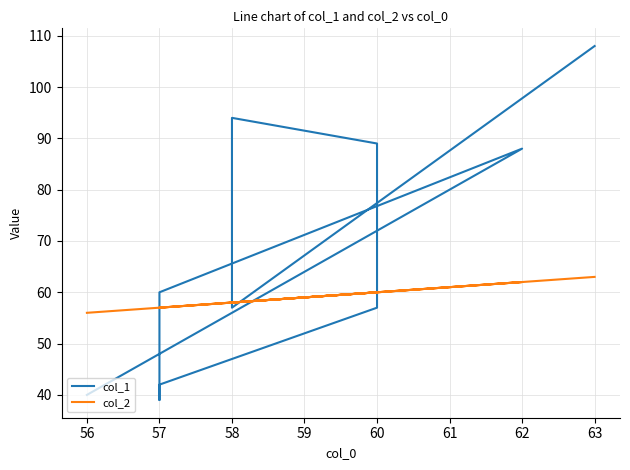

Is it true that col_1 equals 36 at 63?

False